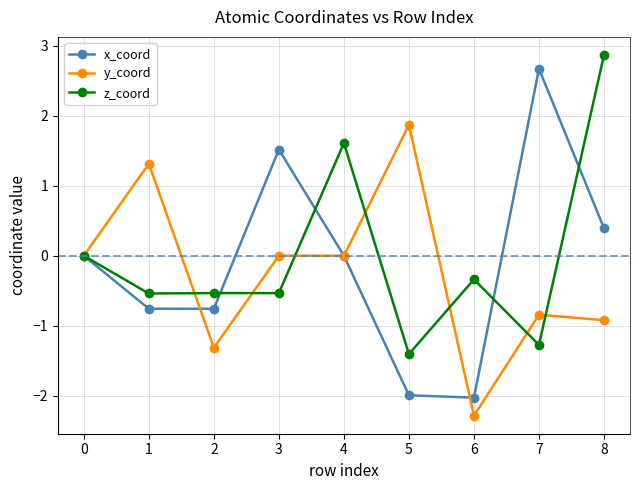

Does the chart display data point markers on the line(s)?

Yes